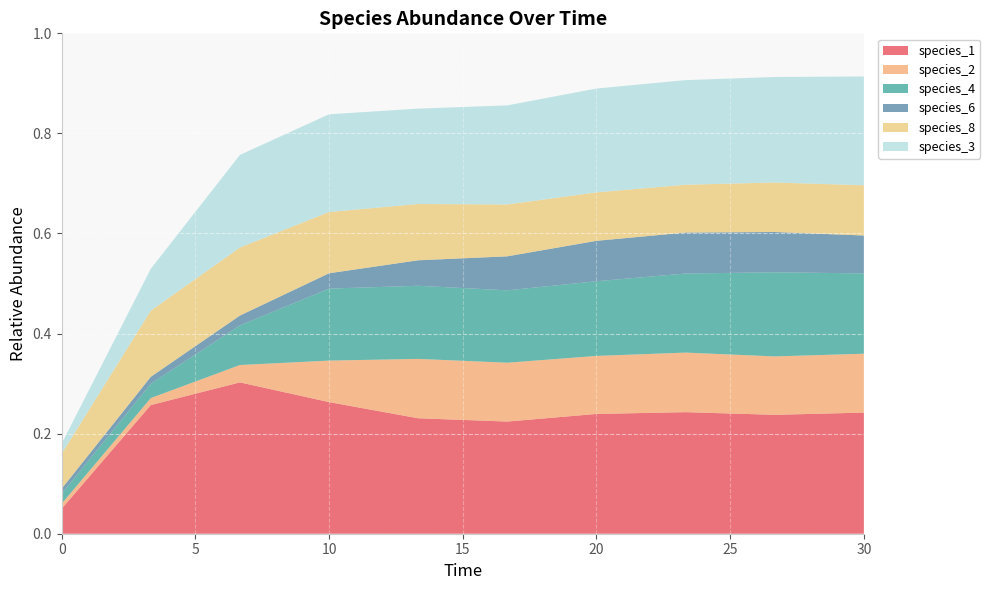

Which has a higher value, 6.666666666666667 or 16.666666666666668?

6.666666666666667